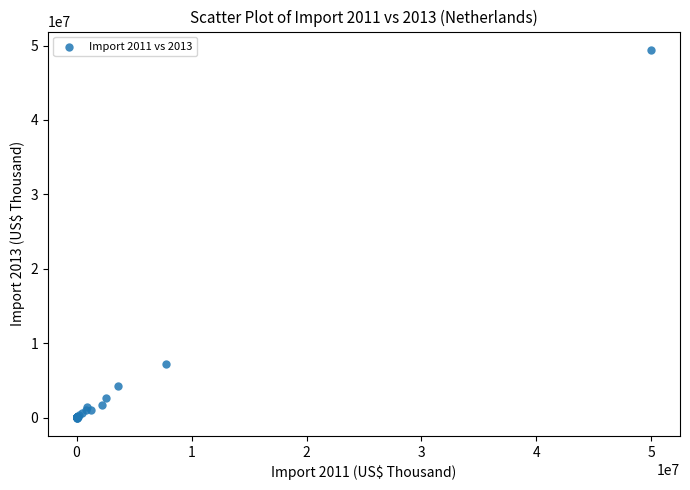

What Y value in the scatter plot is closest to 24705882?

7217286.6